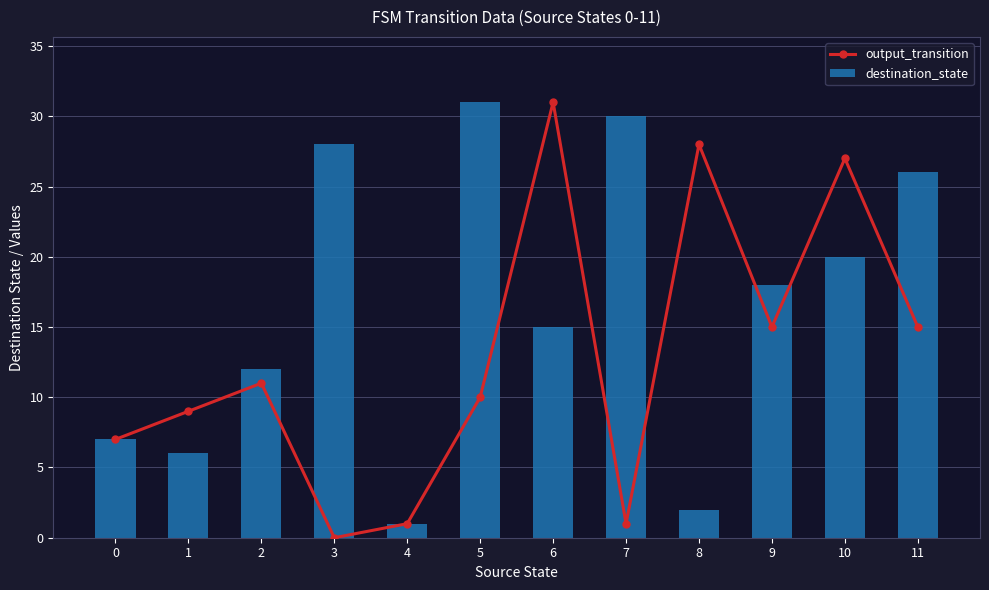

Reading left to right, transcribe all the data shown in this chart.

output_transition: 0=7	1=9	2=11	3=0	4=1	5=10	6=31	7=1	8=28	9=15	10=27	11=15
destination_state: 0=7	1=6	2=12	3=28	4=1	5=31	6=15	7=30	8=2	9=18	10=20	11=26